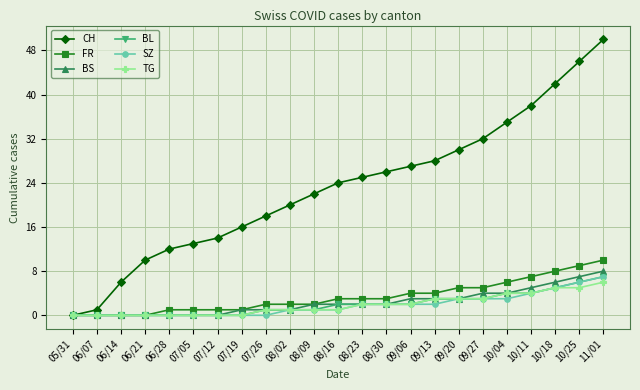

What are all the series names shown in the legend?

CH, FR, BS, BL, SZ, TG